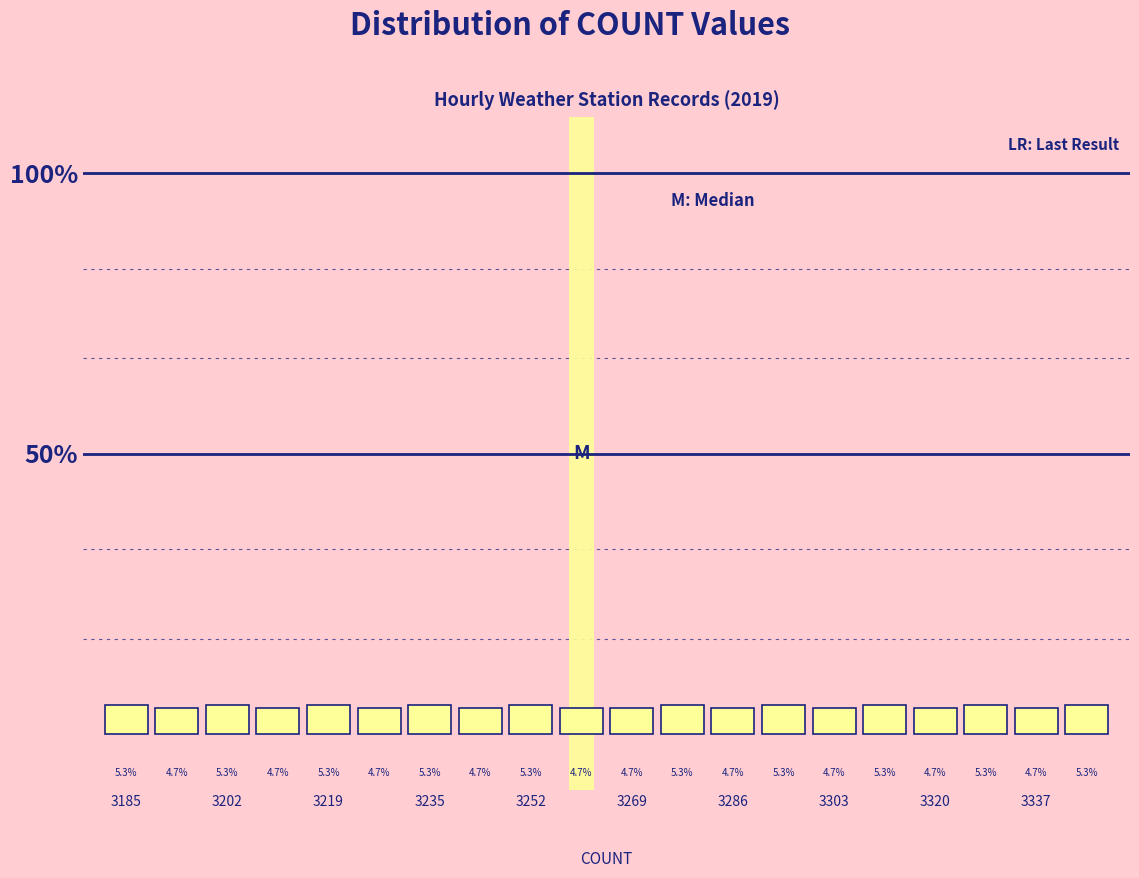

How tall is the bar that spans 3198 to 3206 on the x-axis? The bar edges are not printed on the chart, so give them approximately, as read against the axis.

5.3